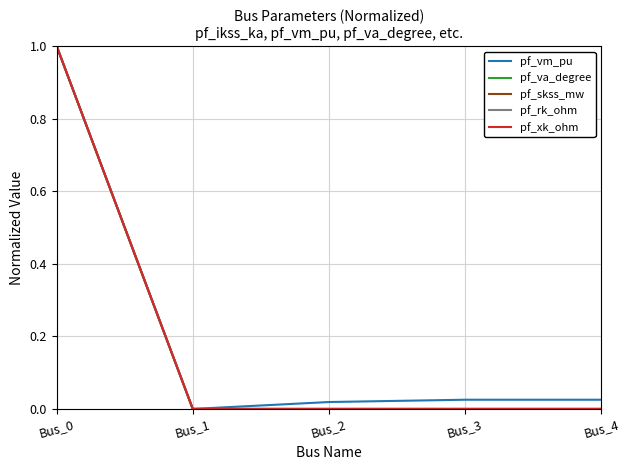

Does the chart have visible grid lines?

Yes